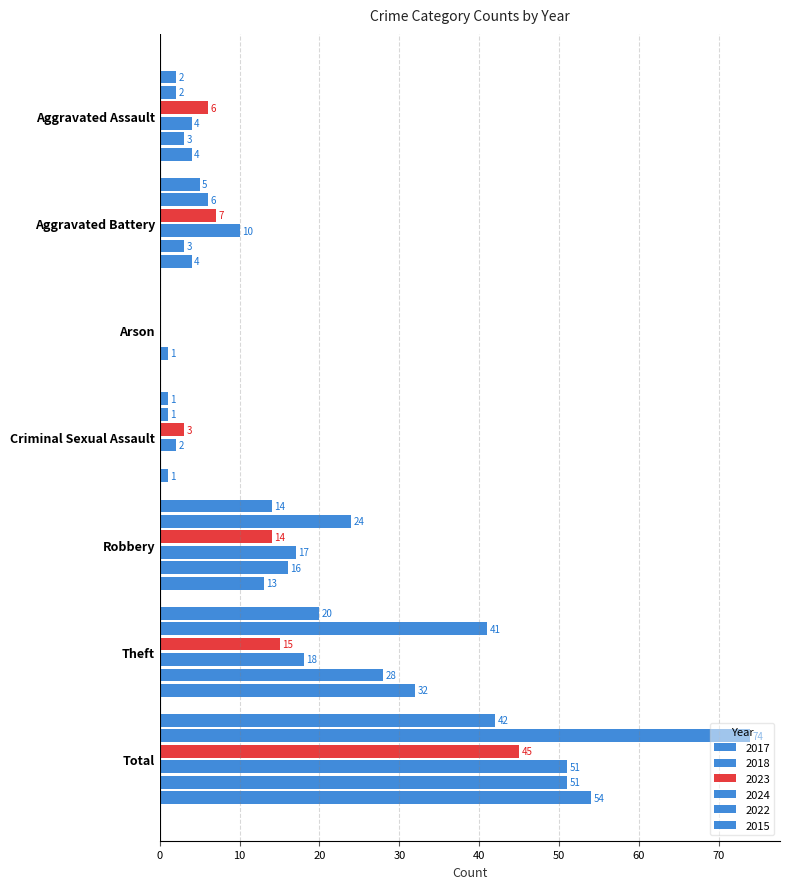

List the series in order of their peak value, highest first.

2018, 2015, 2024, 2022, 2023, 2017